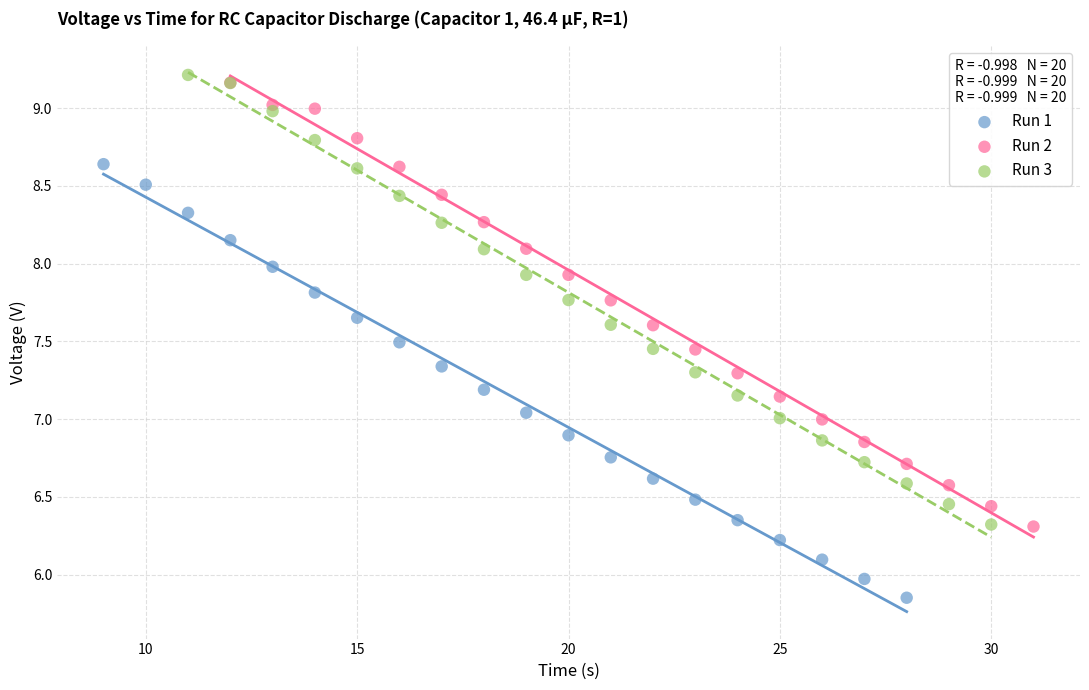

Which series has the largest Y range (max minus min)?

Run 3